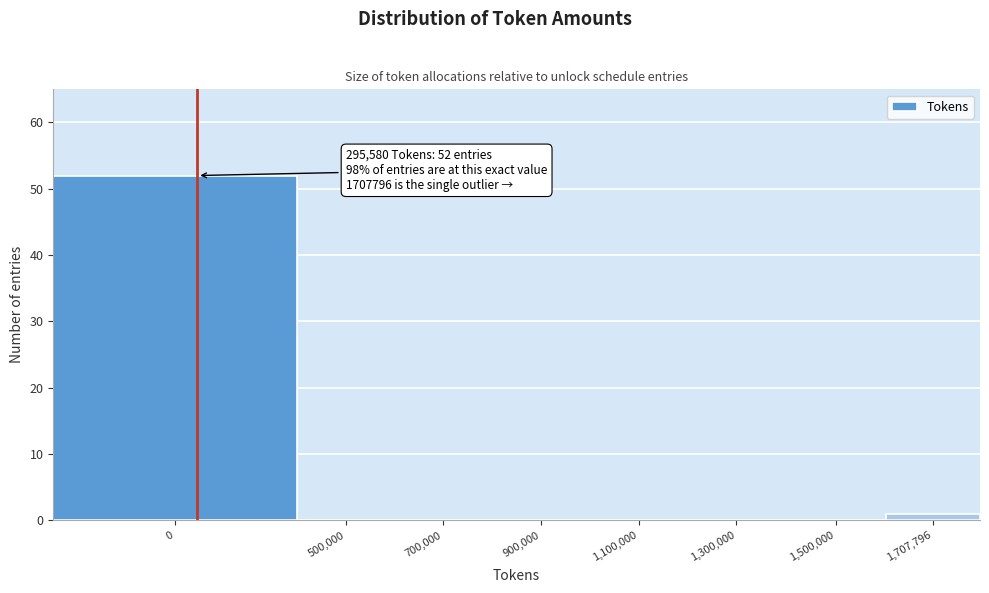

Reading left to right, what are all the values shown in this chart?

0=52	500,000=0	700,000=0	900,000=0	1,100,000=0	1,300,000=0	1,500,000=0	1,707,796=1